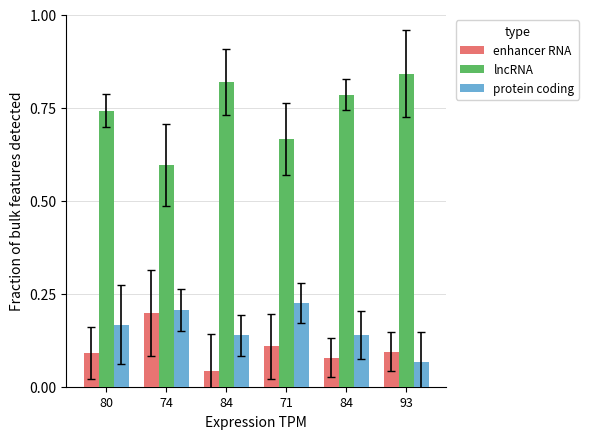

What is the maximum value for protein coding?

0.2